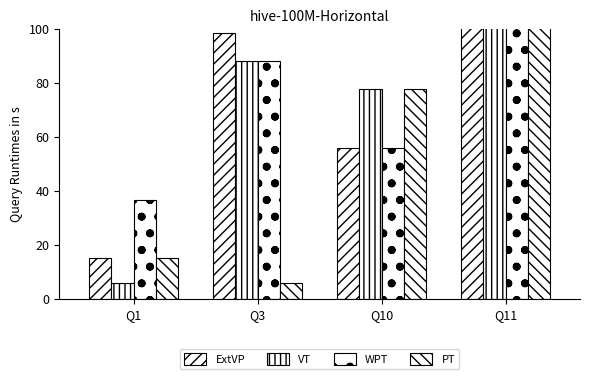

What is the difference between the maximum and minimum values in the WPT series?

79.4